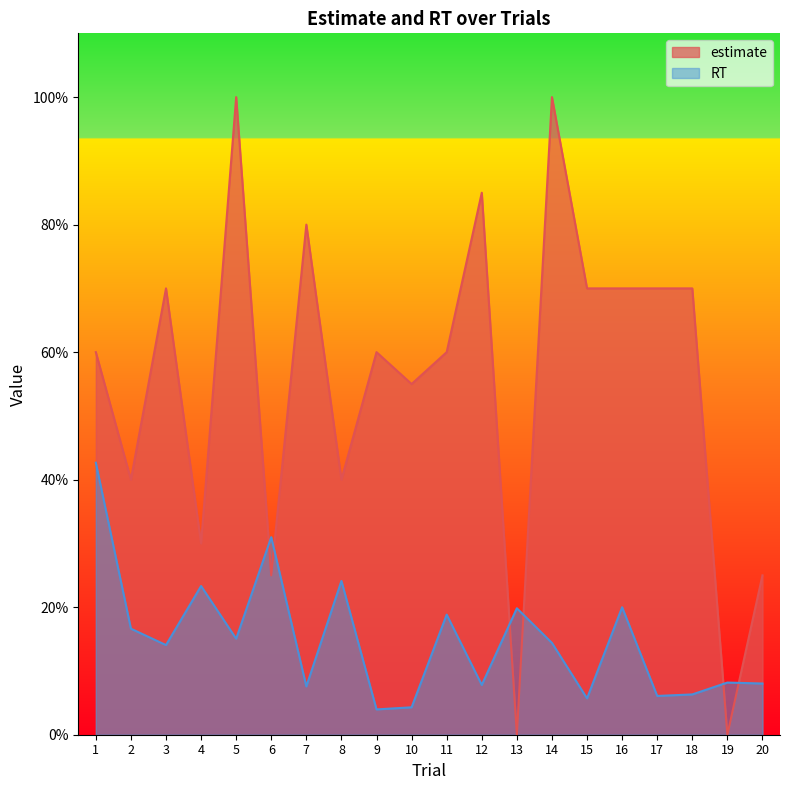

At how many categories does at least one series exceed 95?

2